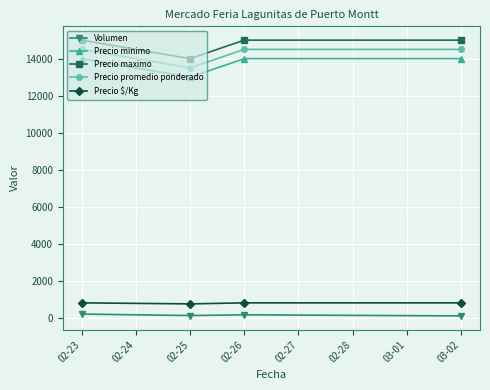

What is the highest value of the Precio $/Kg series?

806